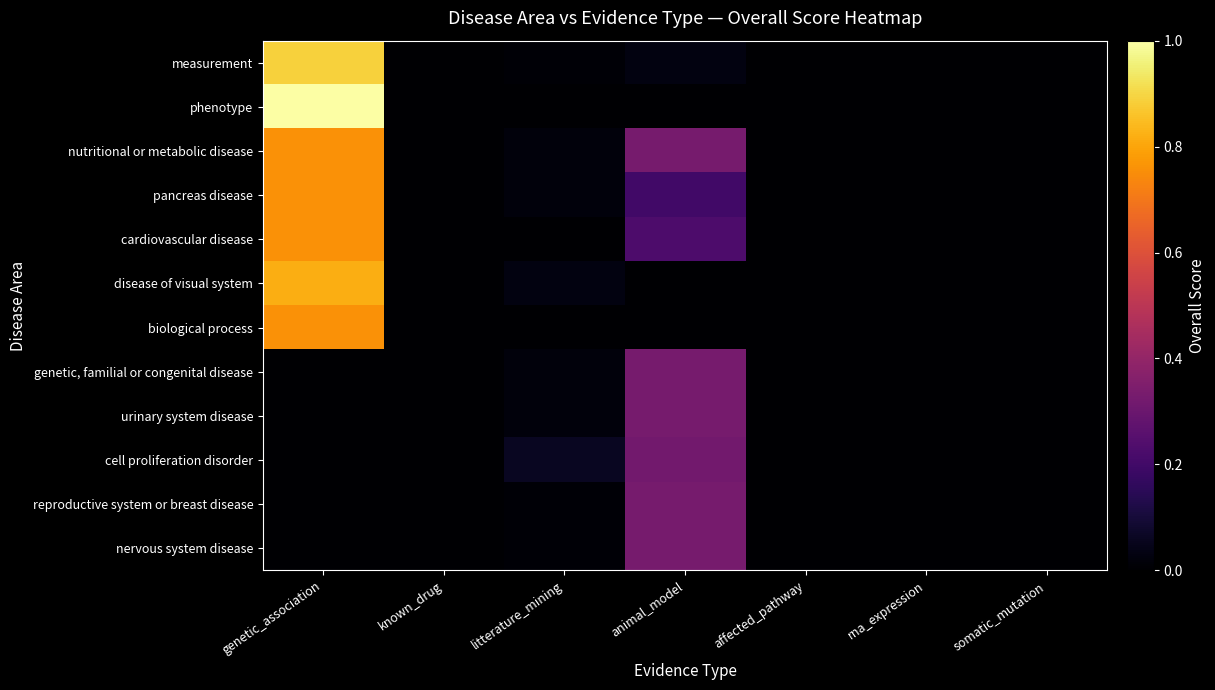

Which series changed the most between litterature_mining and rna_expression?

cell proliferation disorder